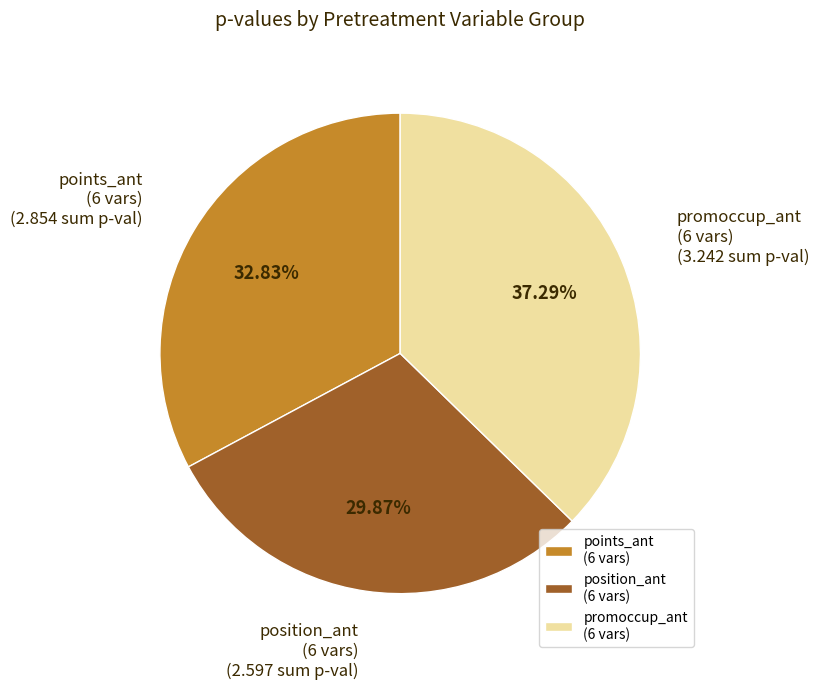

Which has a higher value, position_ant (6 vars) or promoccup_ant (6 vars)?

promoccup_ant (6 vars)